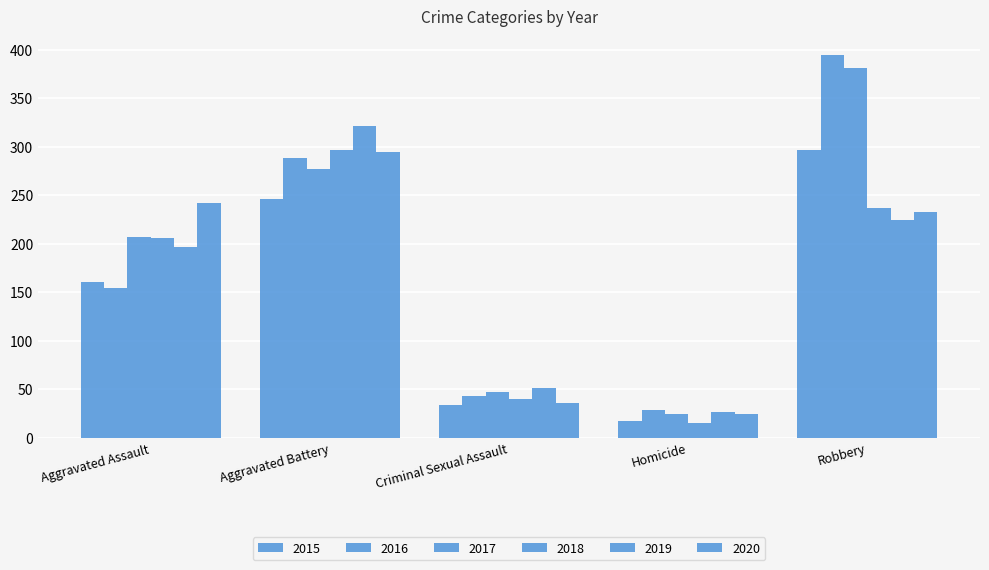

What is the sum of the 2017 values at Homicide and Robbery?

405